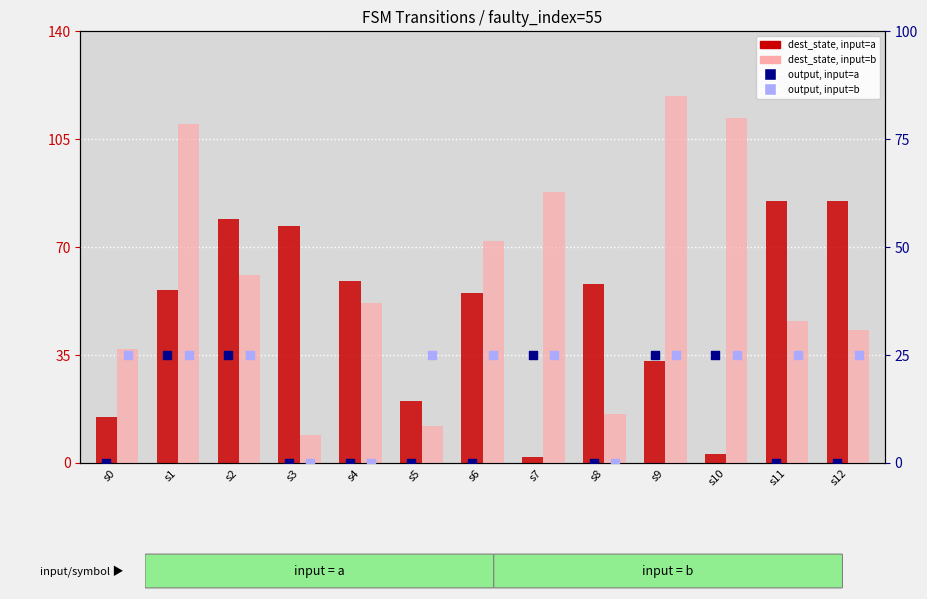

Which series has the largest total across all categories?

dest_state, input=b